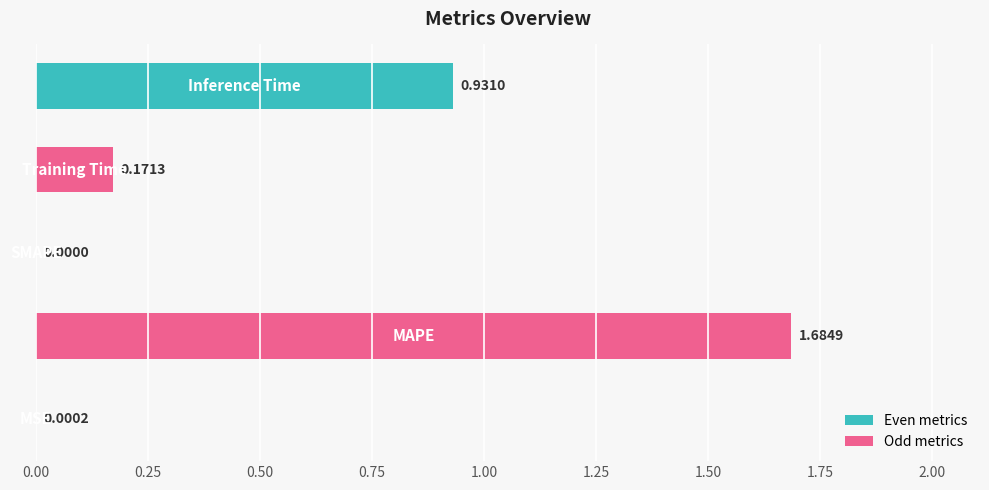

What is the sum of all values?

2.8